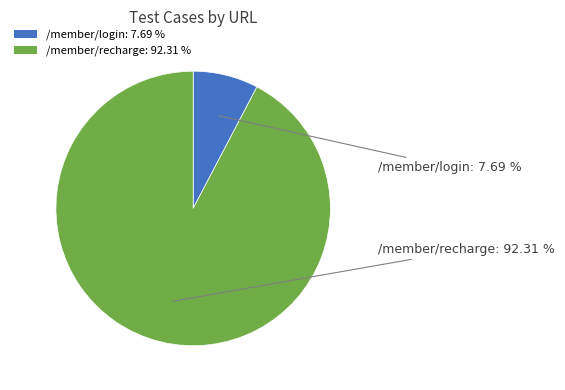

Which has a higher value, /member/recharge: 92.31 % or /member/login: 7.69 %?

/member/recharge: 92.31 %